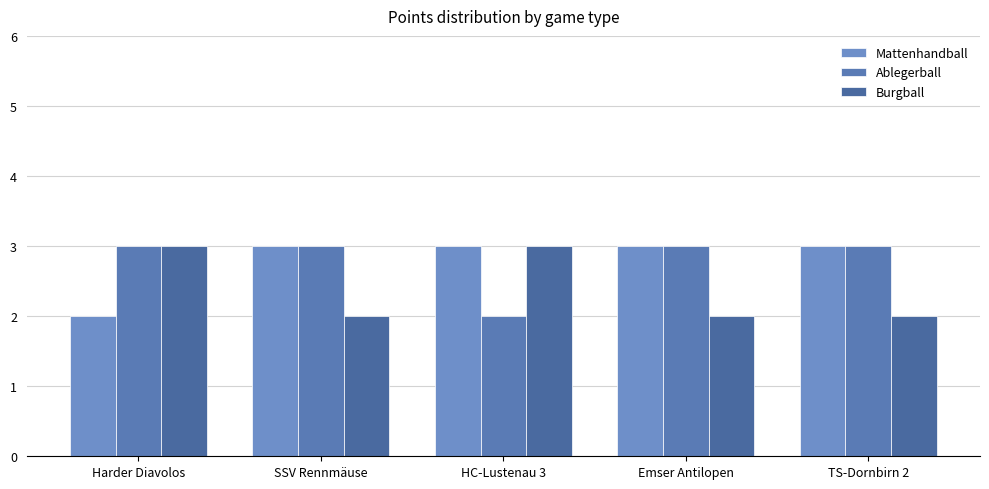

Reading left to right, extract all data points from this chart.

Mattenhandball: 2	3	3	3	3
Ablegerball: 3	3	2	3	3
Burgball: 3	2	3	2	2